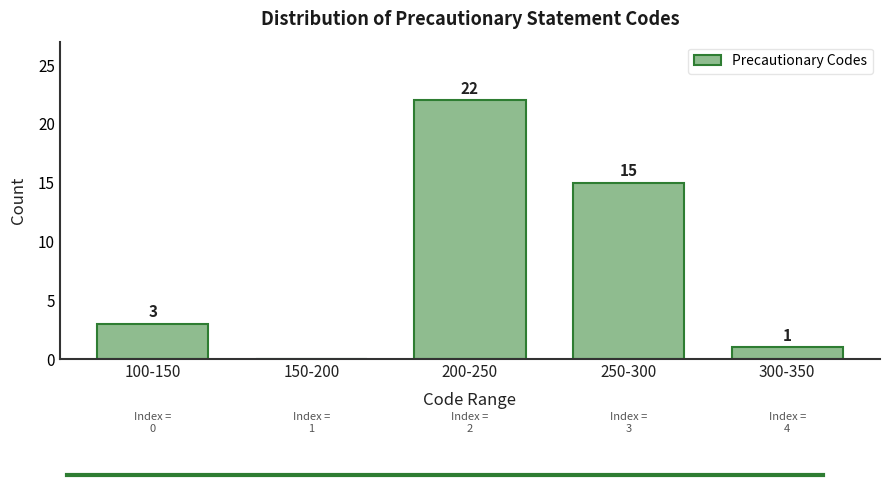

Reading left to right, extract all data points from this chart.

100-150=3	150-200=0	200-250=22	250-300=15	300-350=1